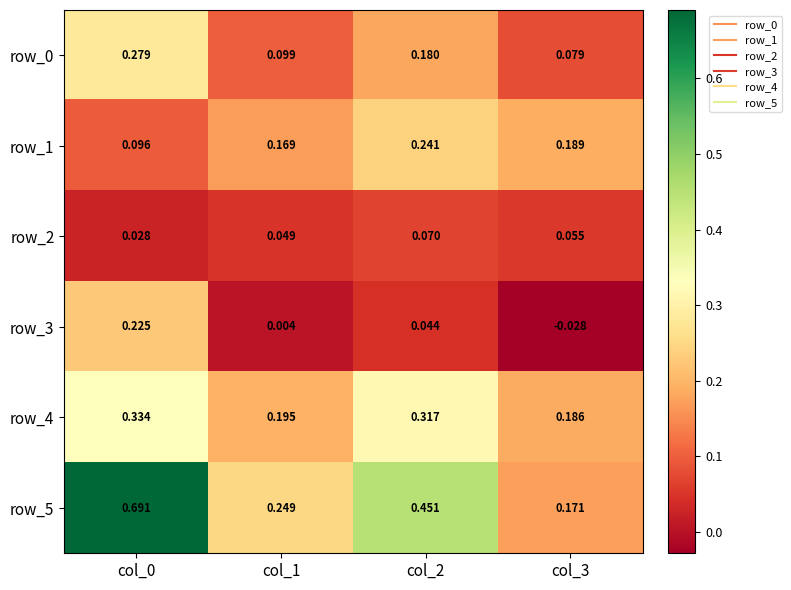

What is the minimum value for row_0?

0.1